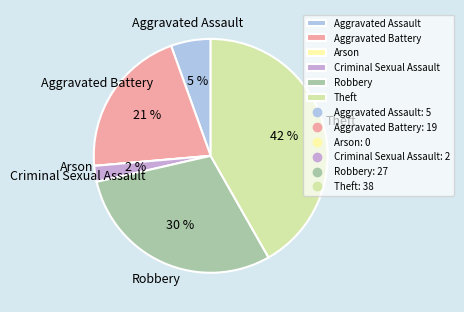

The Robbery slice represents 40% of the pie. True or false?

False